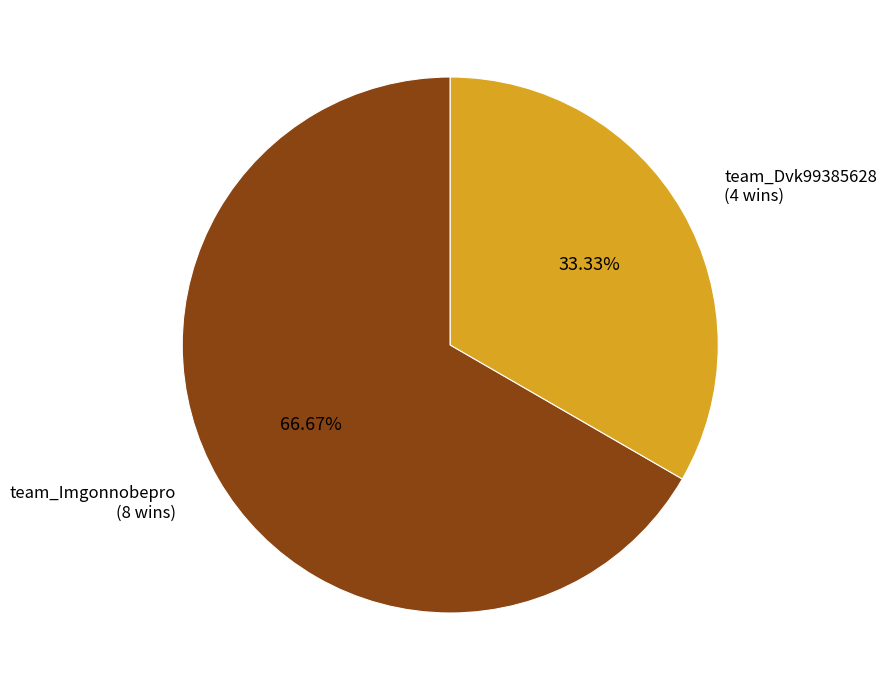

What percentage is the team_Dvk99385628 slice, to the nearest percent?

33%